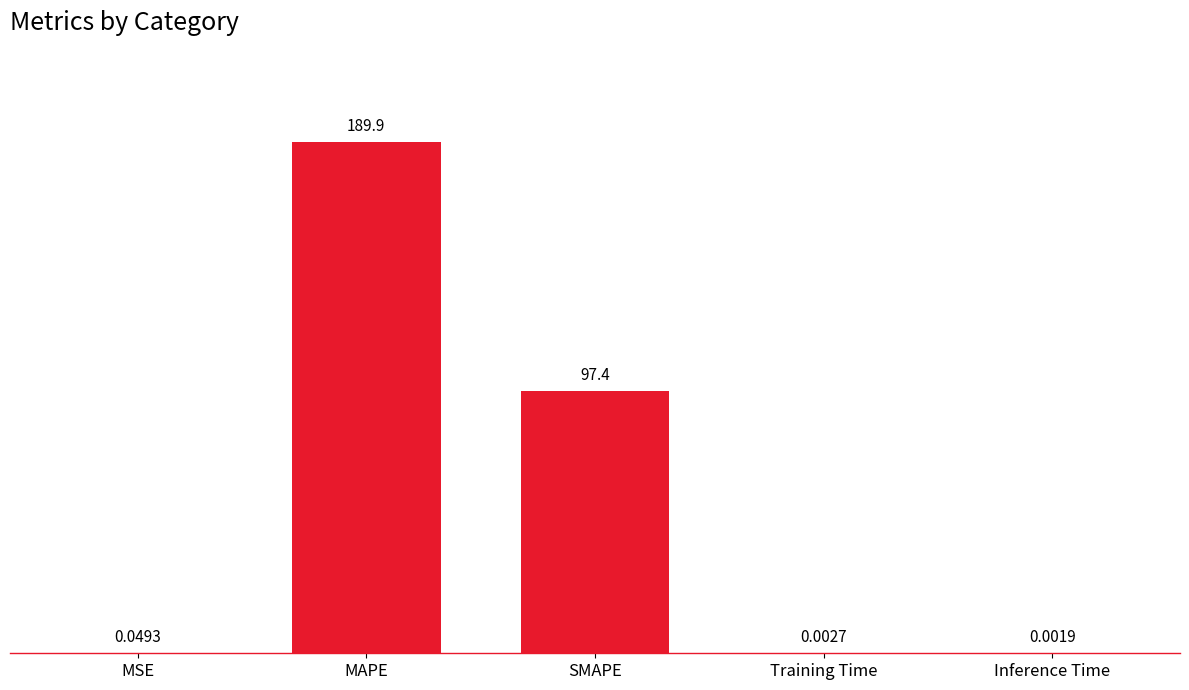

What is the change in value from MAPE to Inference Time?

-189.9